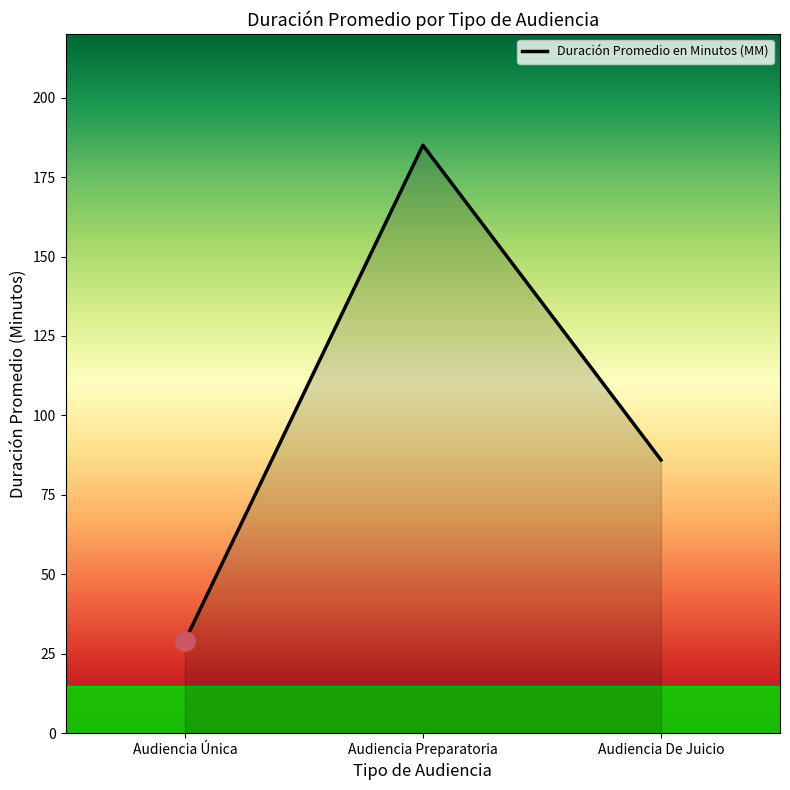

List the labels in order of value, largest first.

Audiencia Preparatoria, Audiencia De Juicio, Audiencia Única